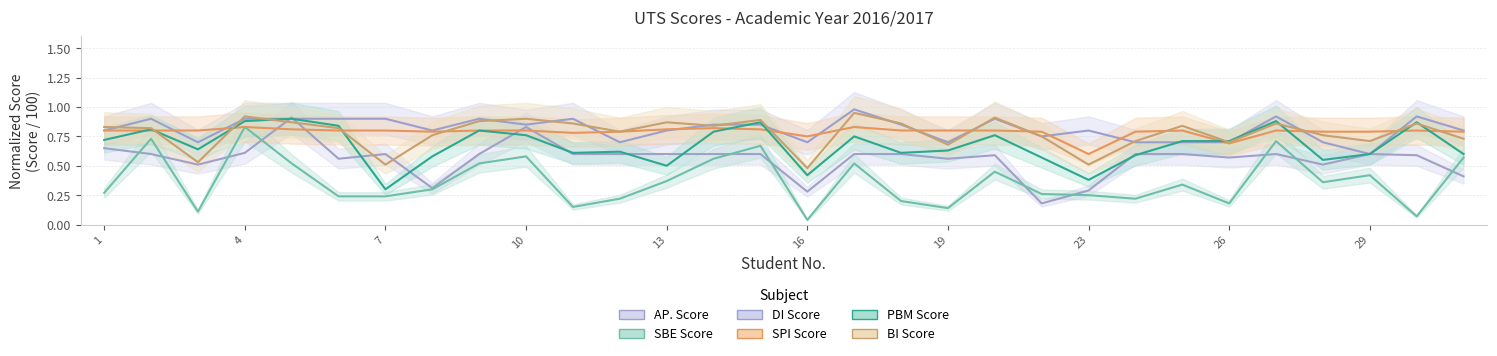

True or false: SPI Score and AP. Score intersect in this chart.

True